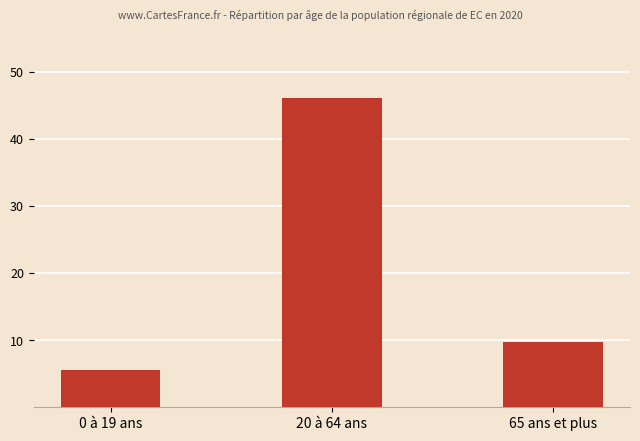

True or false: the data shows 22.2 at 20 à 64 ans.

False